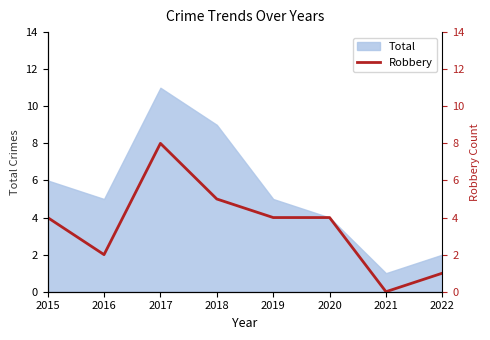

Is it true that Total equals 8 at 2019?

False